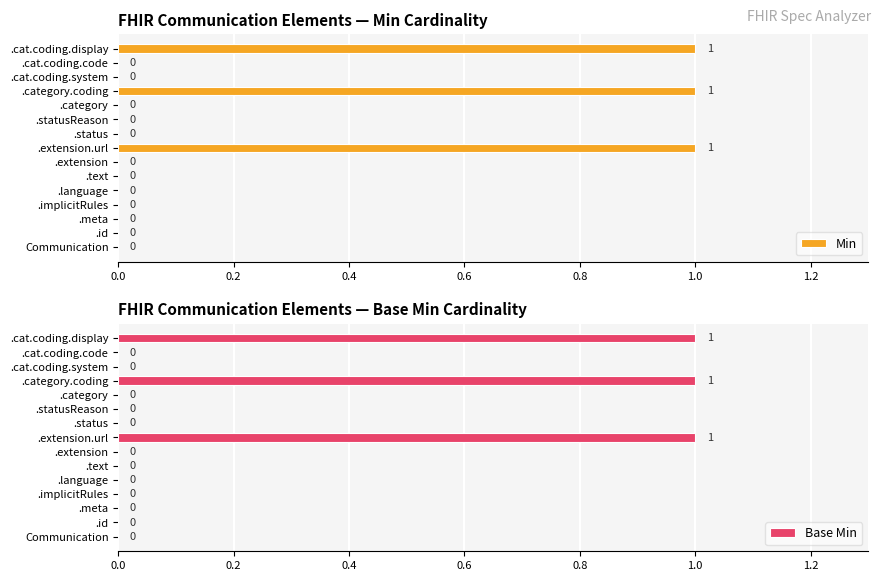

What is the sum of all Min values?

3